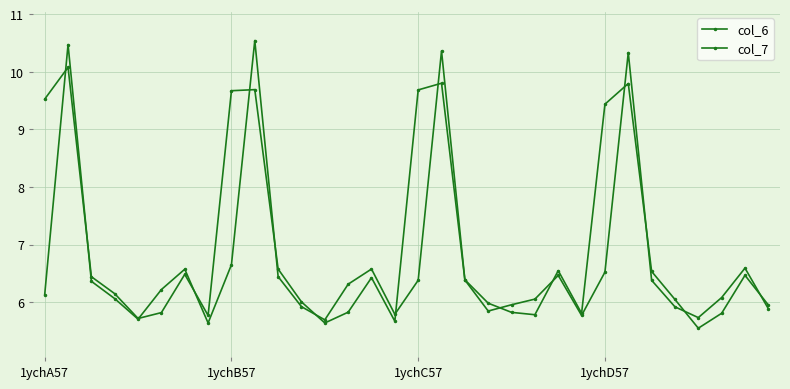

What is the label of the 6th point from the right?

26